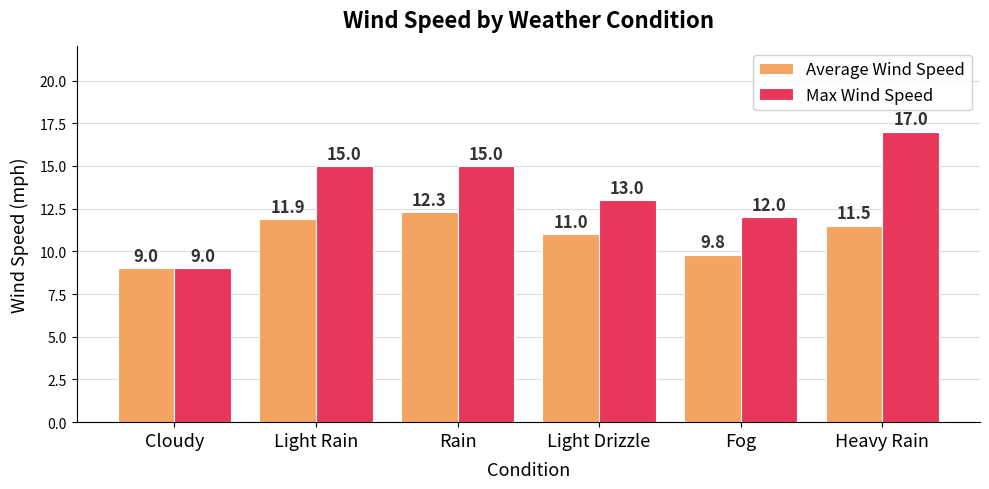

Which series has the widest spread of values?

Max Wind Speed